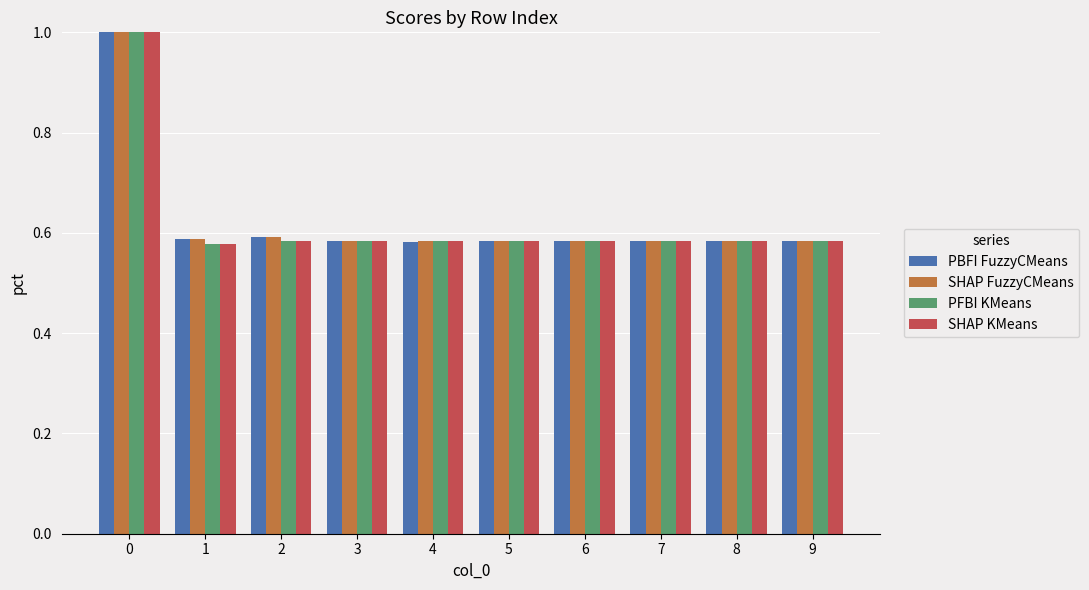

What are all the series names shown in the legend?

PBFI FuzzyCMeans, SHAP FuzzyCMeans, PFBI KMeans, SHAP KMeans